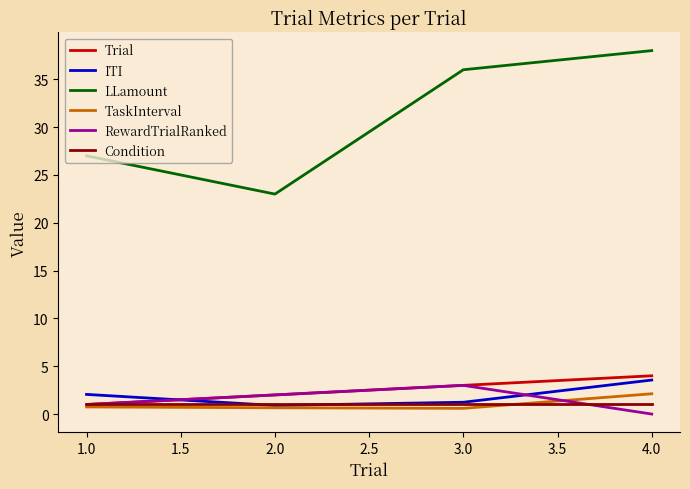

The value of Condition at 1.0 is 1.0. True or false?

True